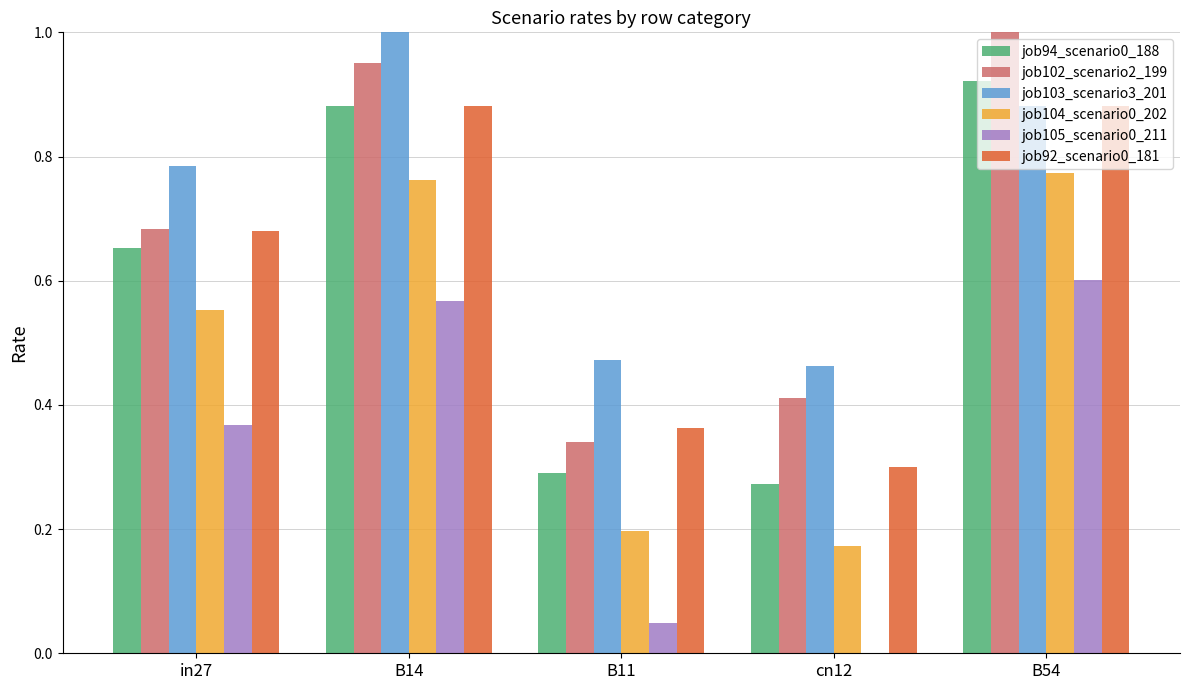

Which series has the widest spread of values?

job102_scenario2_199